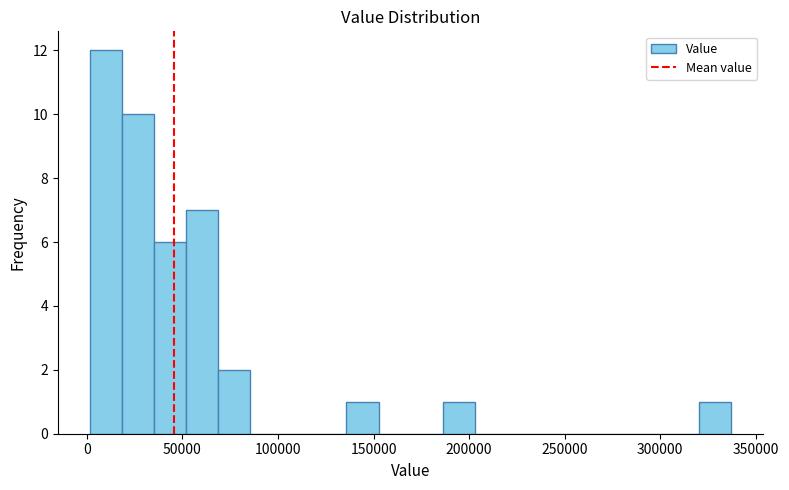

Around what value on the x-axis is the tallest bar? Give the approximate position of its centre, as read against the axis.

10000